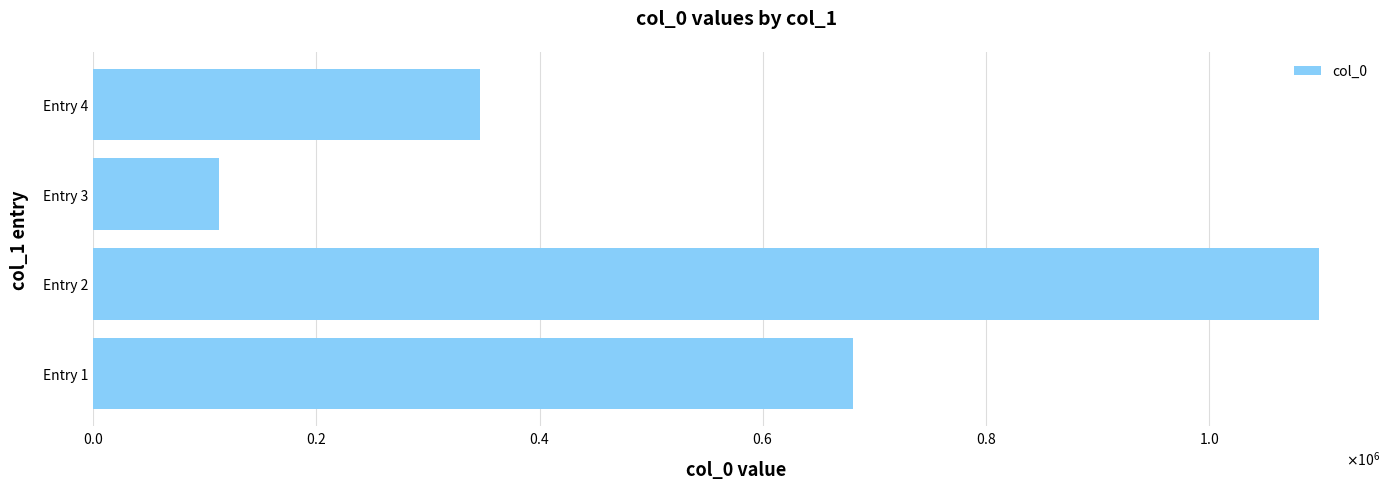

Are the bars horizontal?

Yes